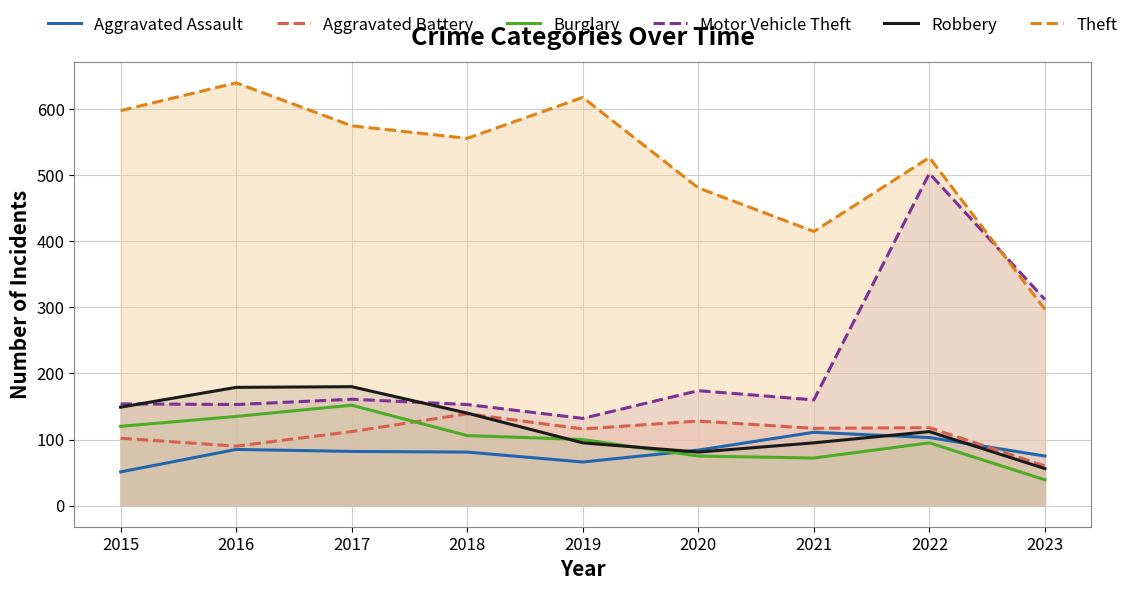

What is the difference between the second highest and second lowest values in the Aggravated Battery series?

38